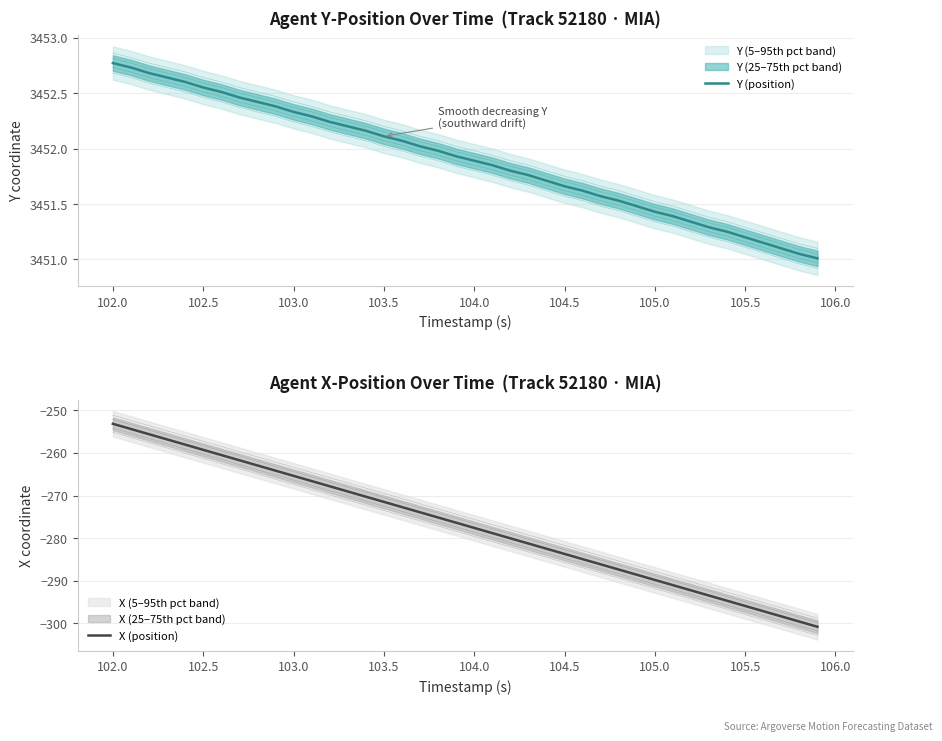

Which series has the largest total across all categories?

Y (position)